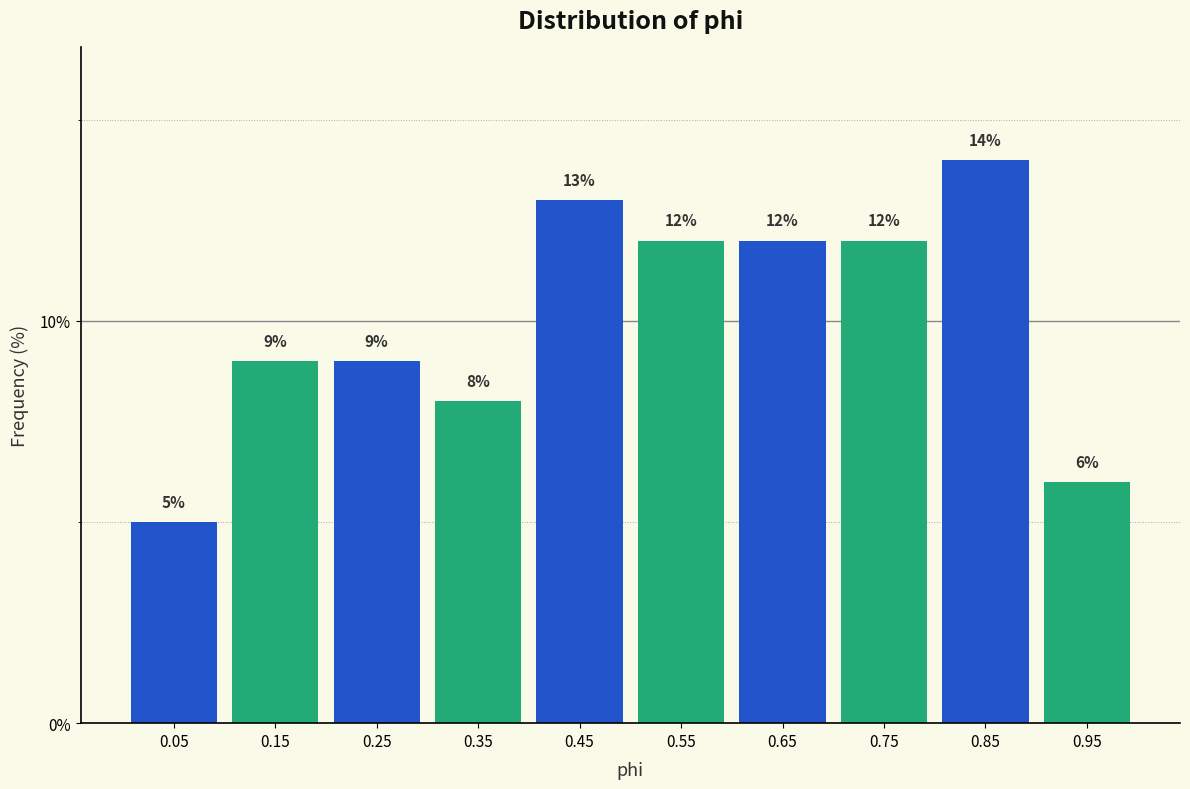

Reading left to right, transcribe this chart: for each bar, give the range it covers on the x-axis and its height.

0.0 to 0.1: 5
0.1 to 0.2: 9
0.2 to 0.3: 9
0.3 to 0.4: 8
0.4 to 0.5: 13
0.5 to 0.6: 12
0.6 to 0.7: 12
0.7 to 0.8: 12
0.8 to 0.9: 14
0.9 to 1.0: 6